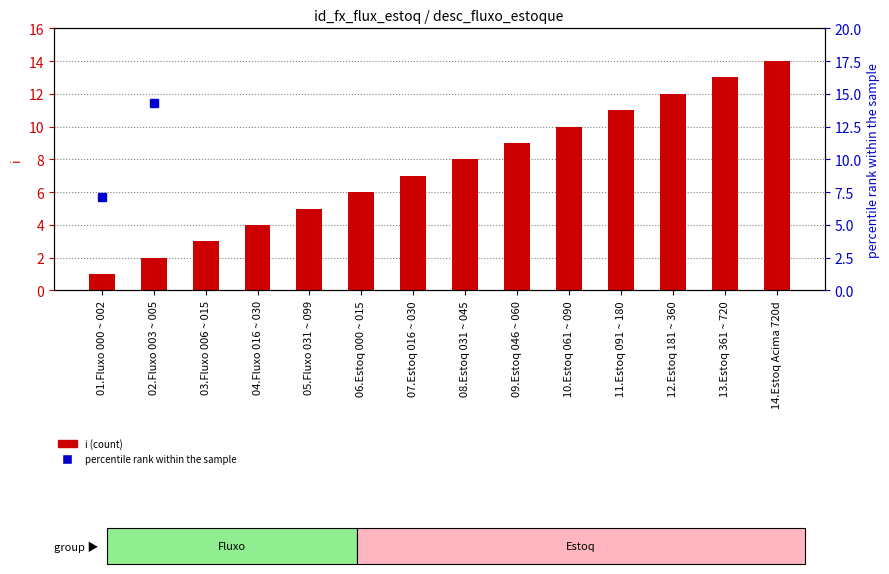

The value of i (count) at 02.Fluxo 003 ~ 005 is 3.5. True or false?

False